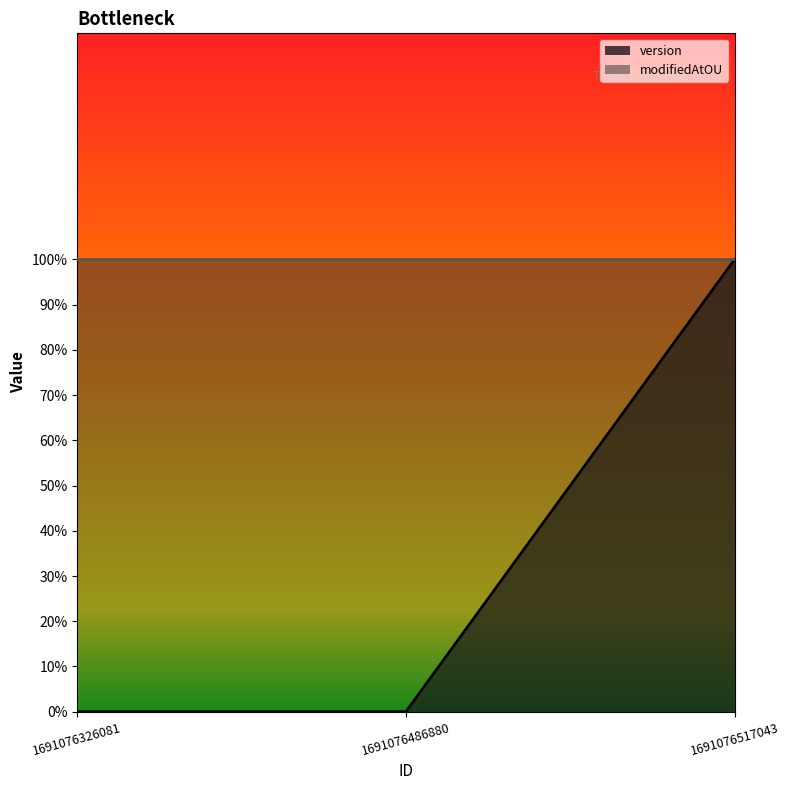

Between 1691076486880 and 1691076326081, which is larger?

1691076486880